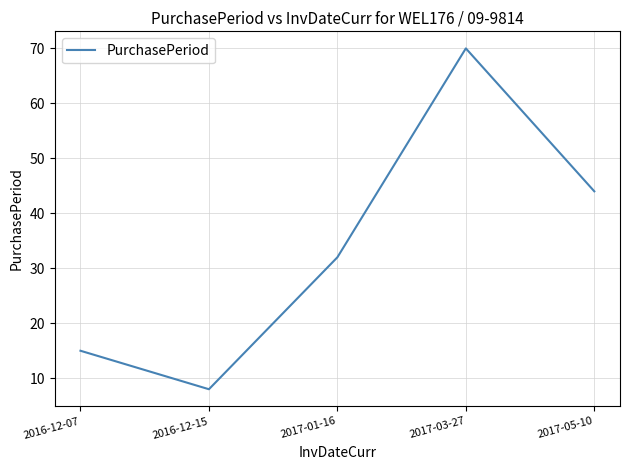

Which category has the highest value across all series?

2017-03-27